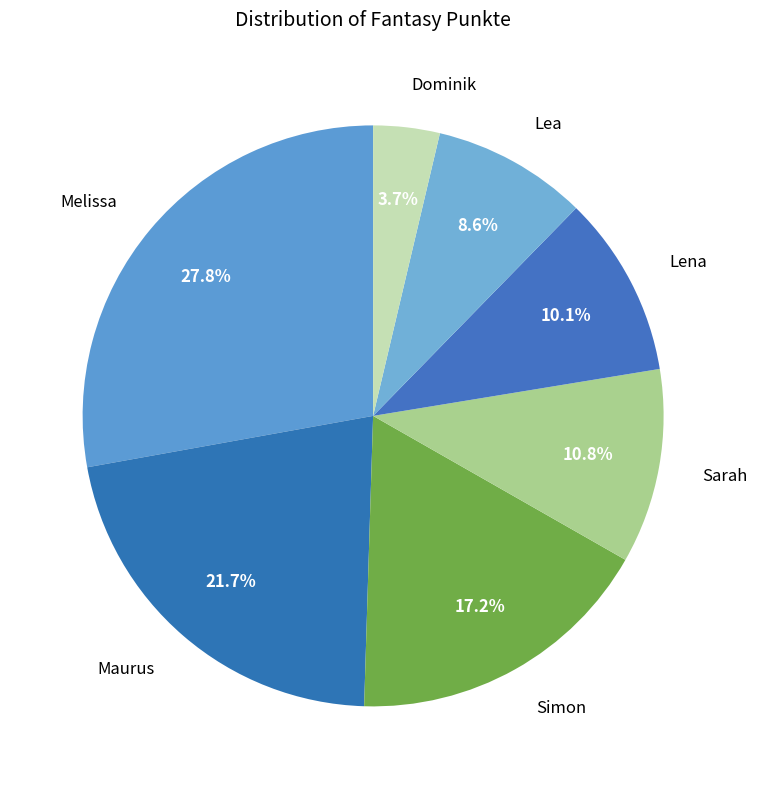

Which slice is the smallest?

Dominik